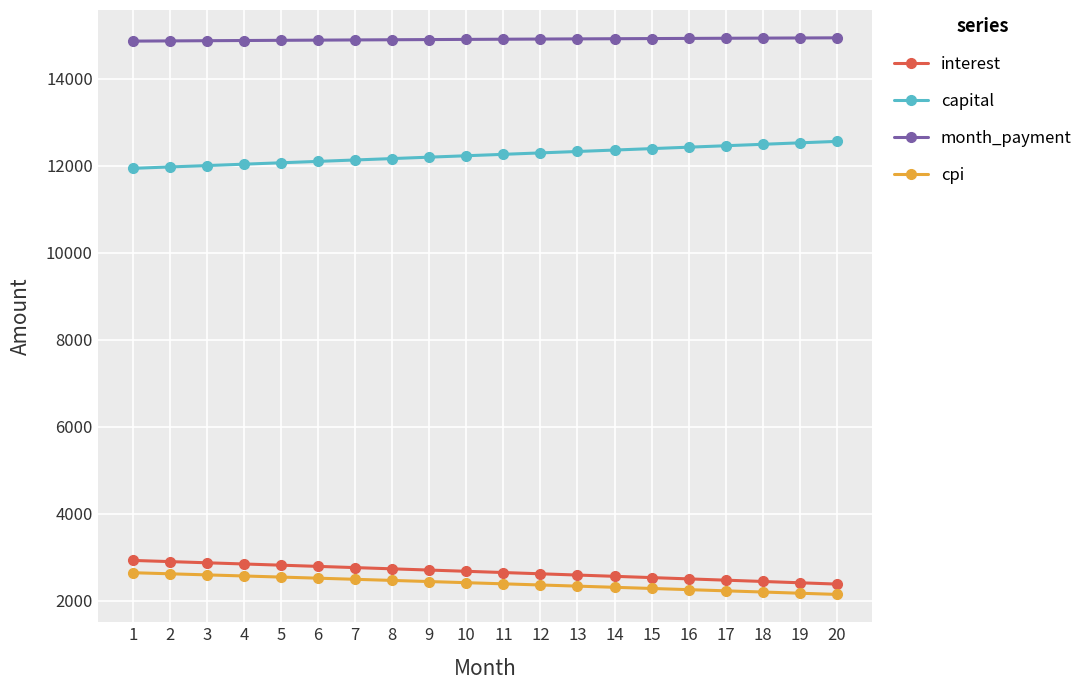

Does the chart display data point markers on the line(s)?

Yes